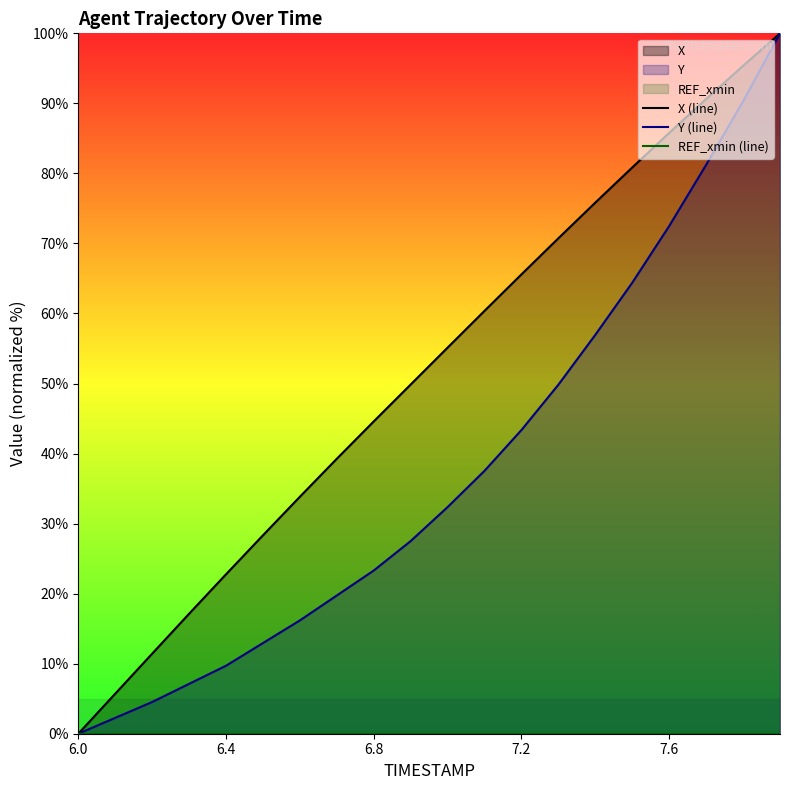

True or false: REF_xmin (line) and Y (line) cross at least once.

False